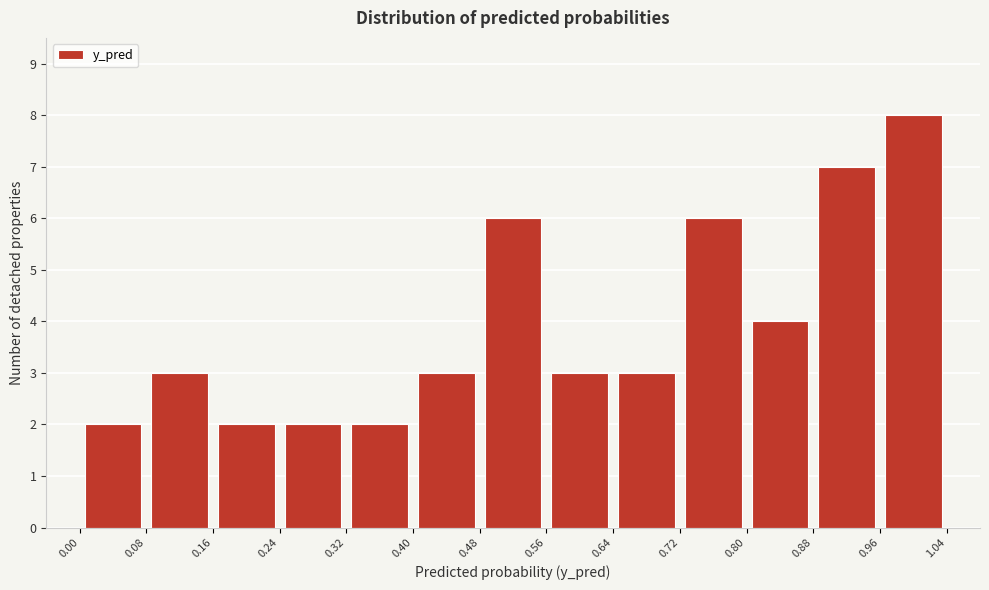

Reading left to right, list every bar in this chart as the range it spans on the x-axis followed by its height. The values are not printed on the chart, so give them approximately, as read against the axis.

0.00 to 0.08: 2
0.08 to 0.16: 3
0.16 to 0.24: 2
0.24 to 0.32: 2
0.32 to 0.40: 2
0.40 to 0.48: 3
0.48 to 0.56: 6
0.56 to 0.64: 3
0.64 to 0.72: 3
0.72 to 0.80: 6
0.80 to 0.88: 4
0.88 to 0.96: 7
0.96 to 1.04: 8